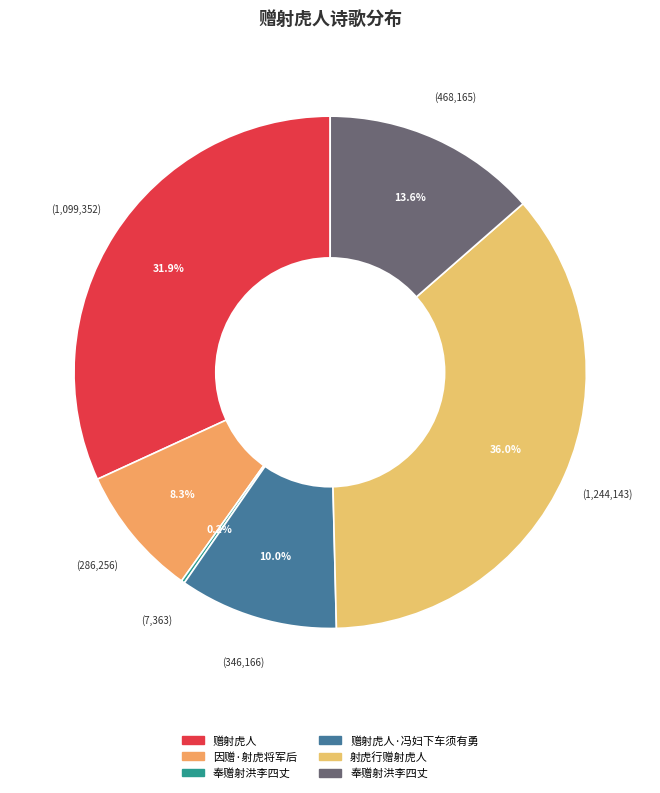

How many slices are in this pie chart?

6